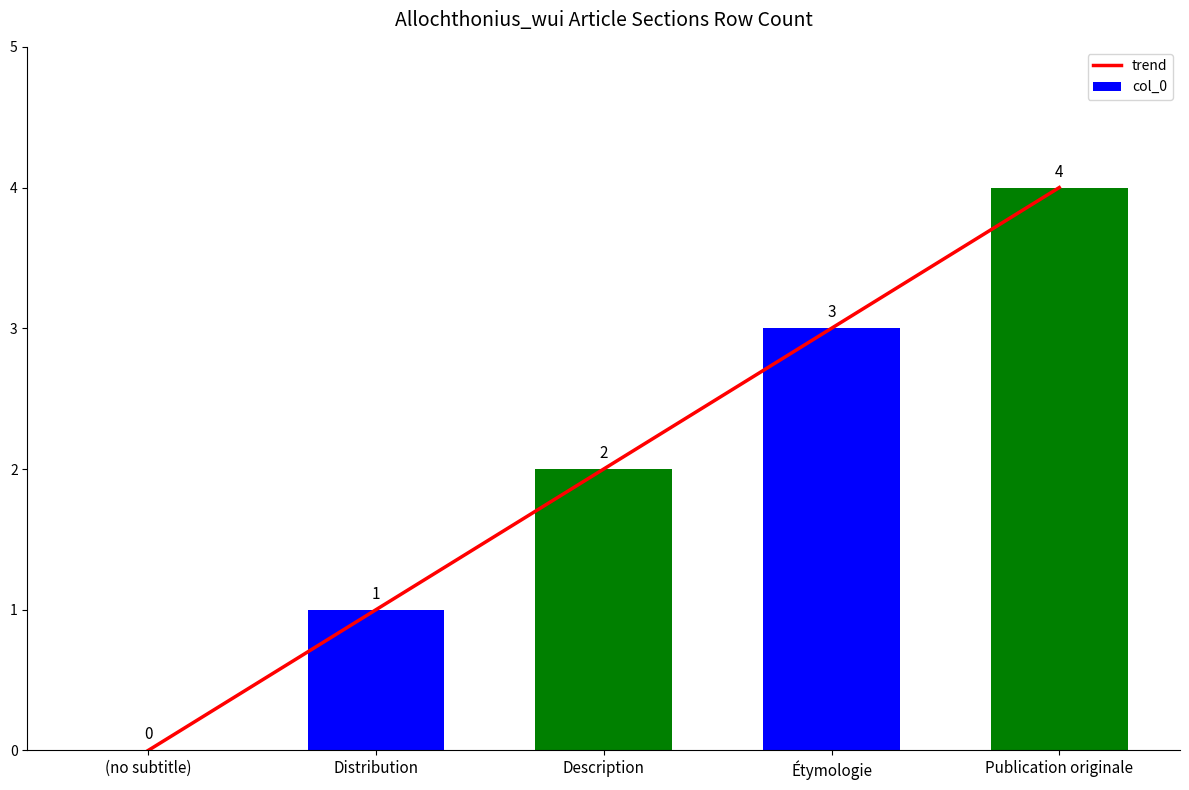

Reading left to right, extract all data points from this chart.

trend: 0	1	2	3	4
col_0: 0	1	2	3	4